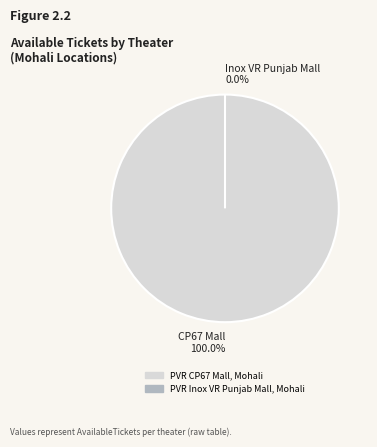

Is there a majority slice in this chart?

Yes